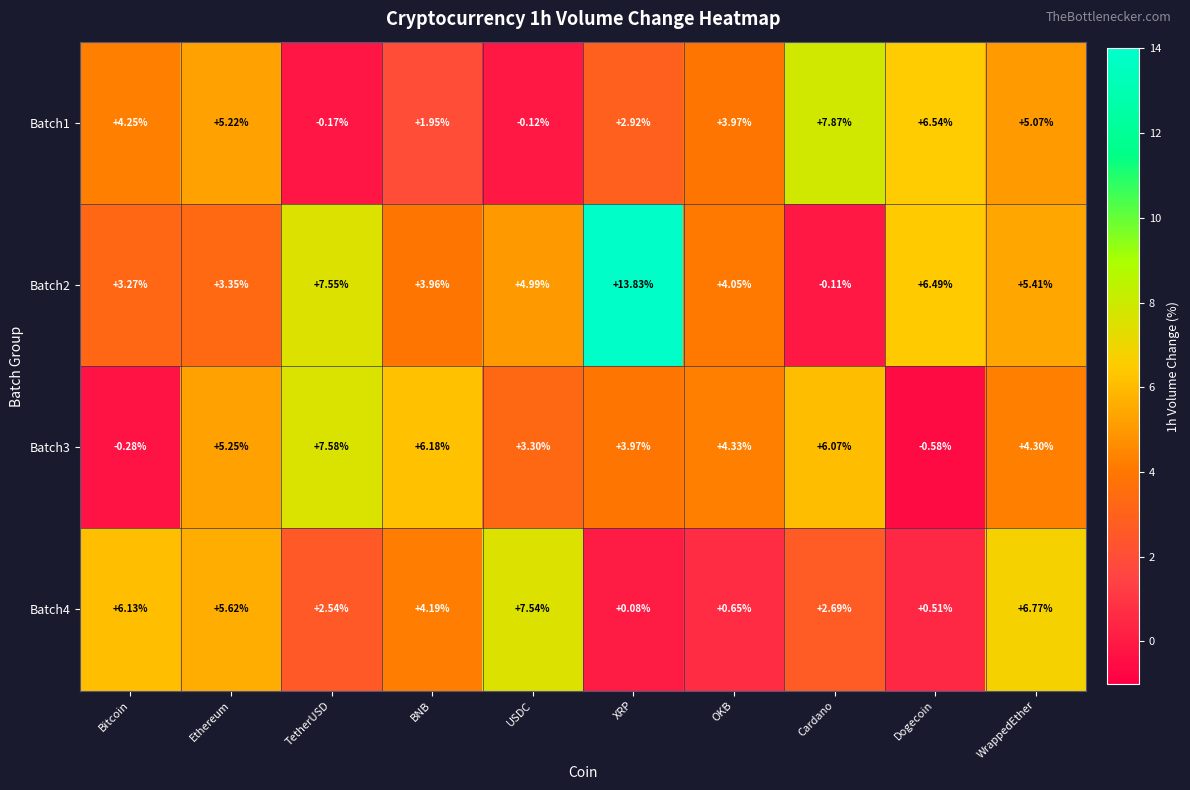

At which category is the sum across all series the highest?

WrappedEther